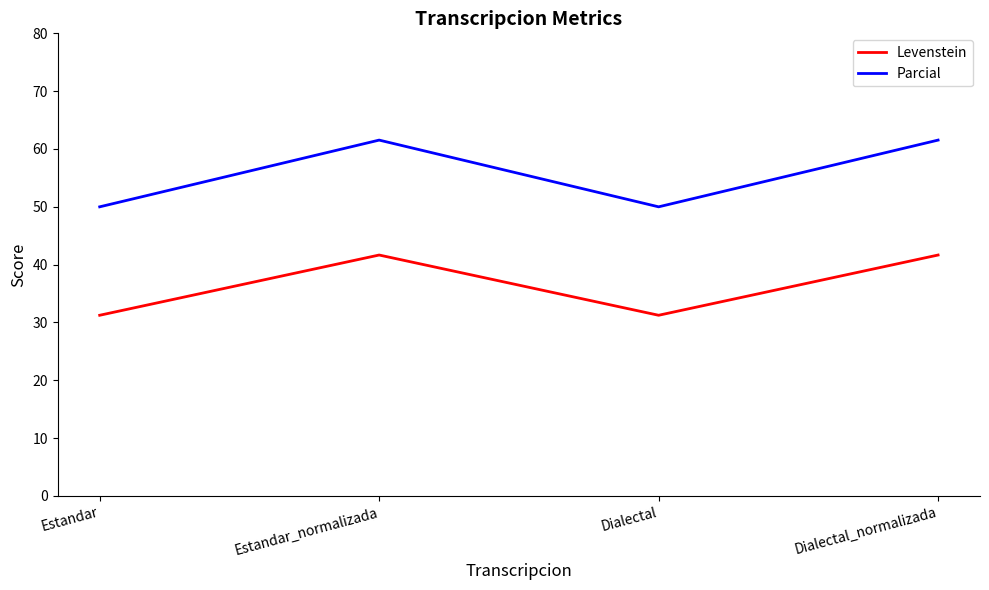

True or false: Parcial and Levenstein cross at least once.

False